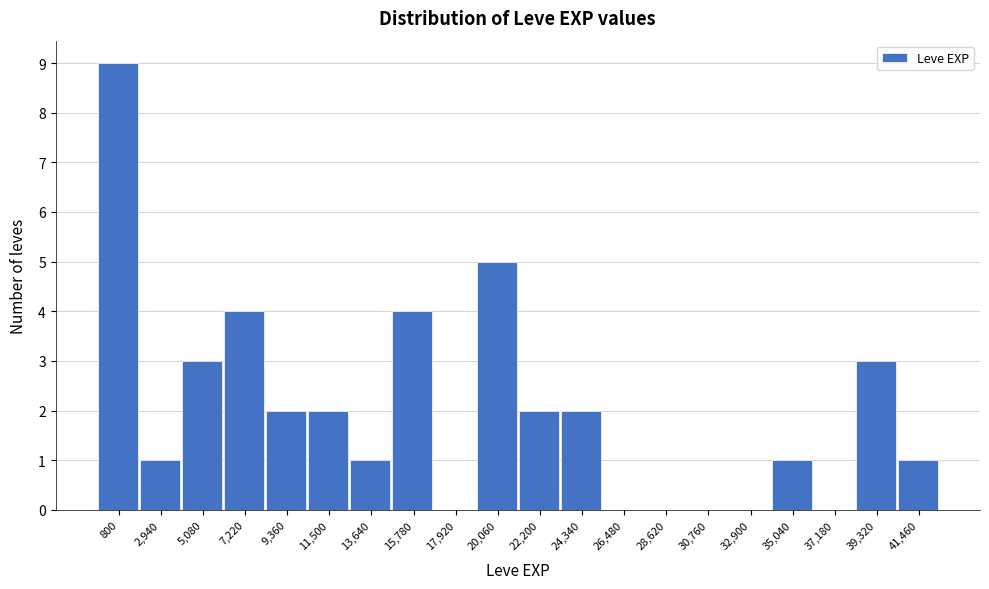

Reading left to right, list all the values displayed in this chart.

800=9	2,940=1	5,080=3	7,220=4	9,360=2	11,500=2	13,640=1	15,780=4	17,920=0	20,060=5	22,200=2	24,340=2	26,480=0	28,620=0	30,760=0	32,900=0	35,040=1	37,180=0	39,320=3	41,460=1